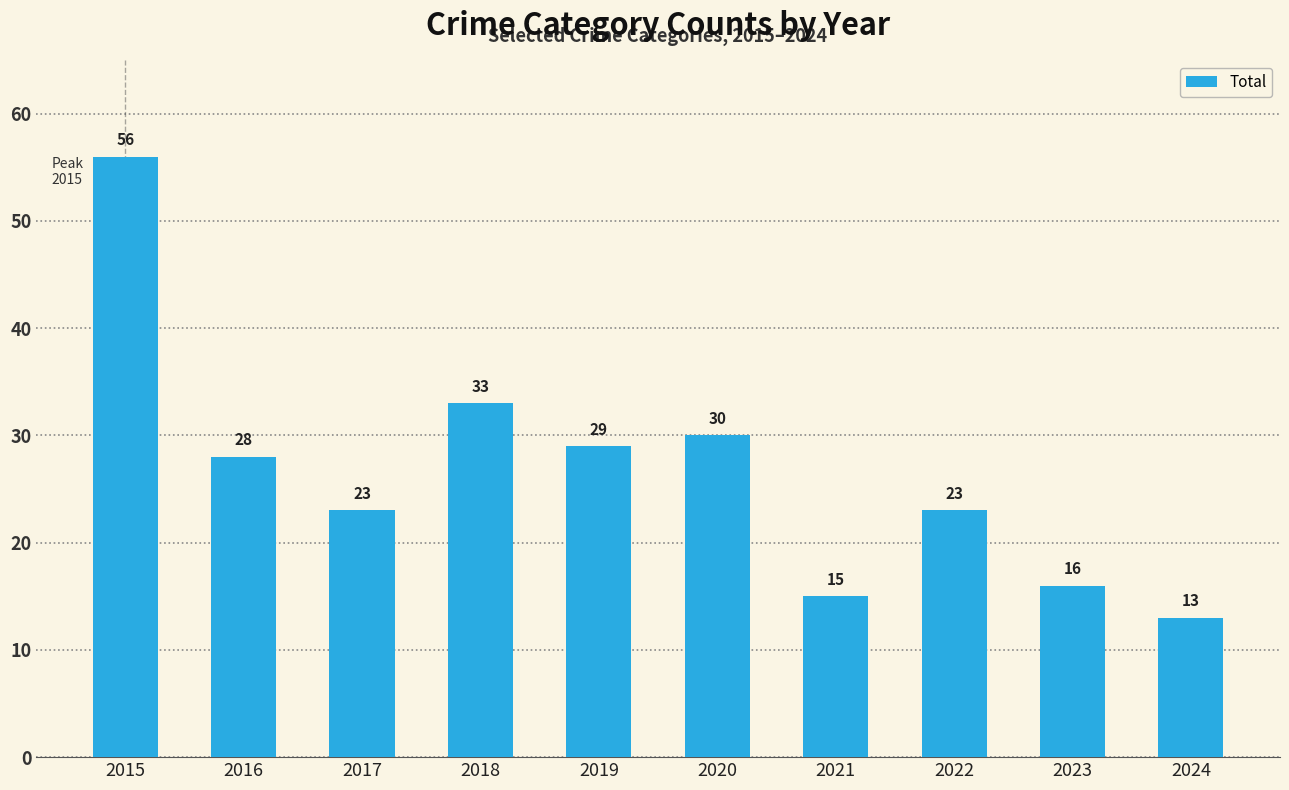

What is the sum of the values at 2023 and 2019?

45